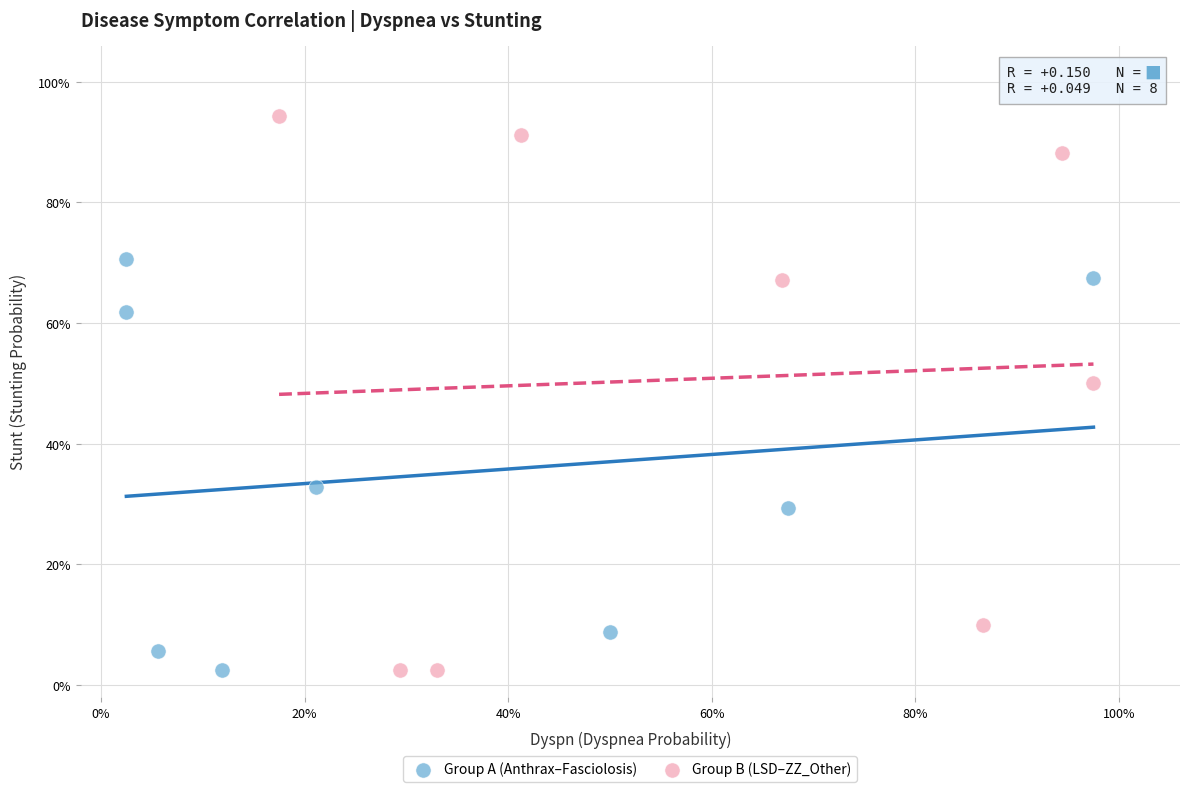

What are all the series names shown in the legend?

Group A (Anthrax–Fasciolosis), Group B (LSD–ZZ_Other)